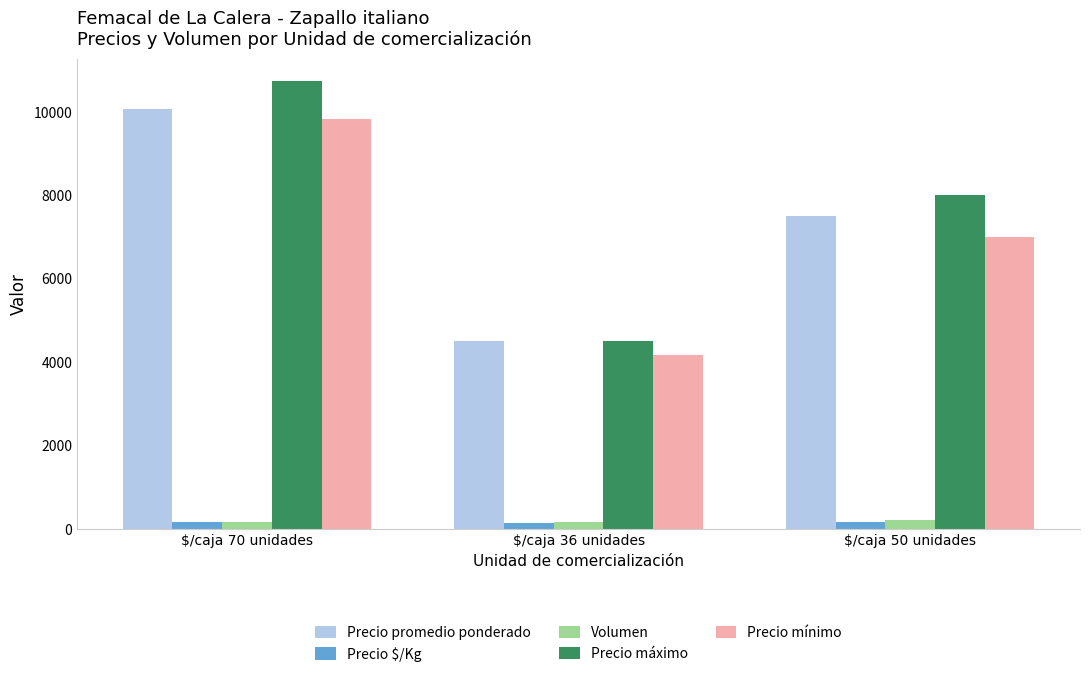

Which series has the largest range (max minus min)?

Precio máximo